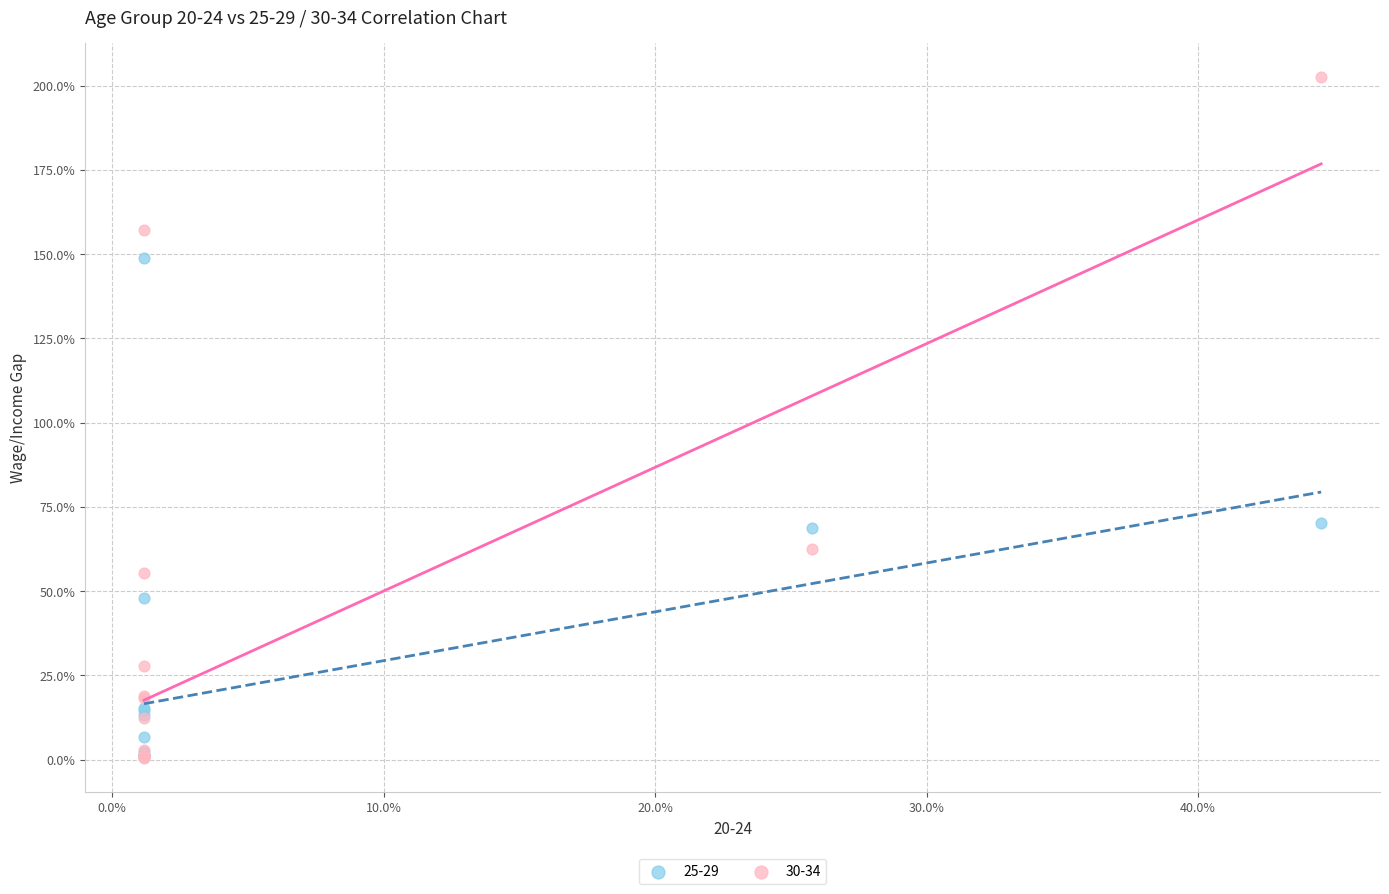

What are all the series names shown in the legend?

25-29, 30-34